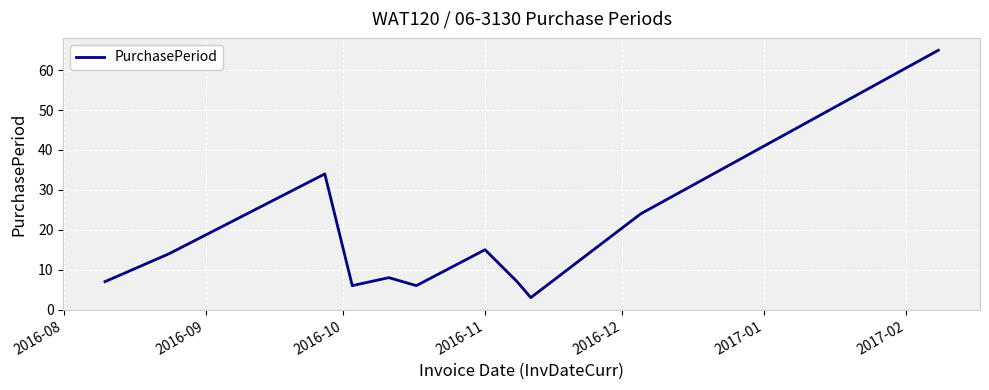

What is the minimum value shown in the chart?

3